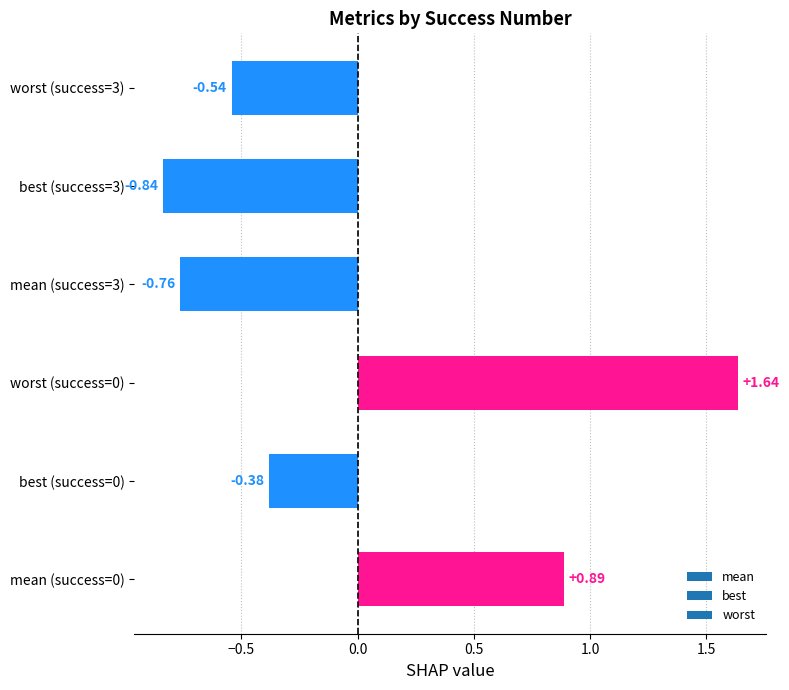

What is the difference between the maximum and minimum values?

2.5